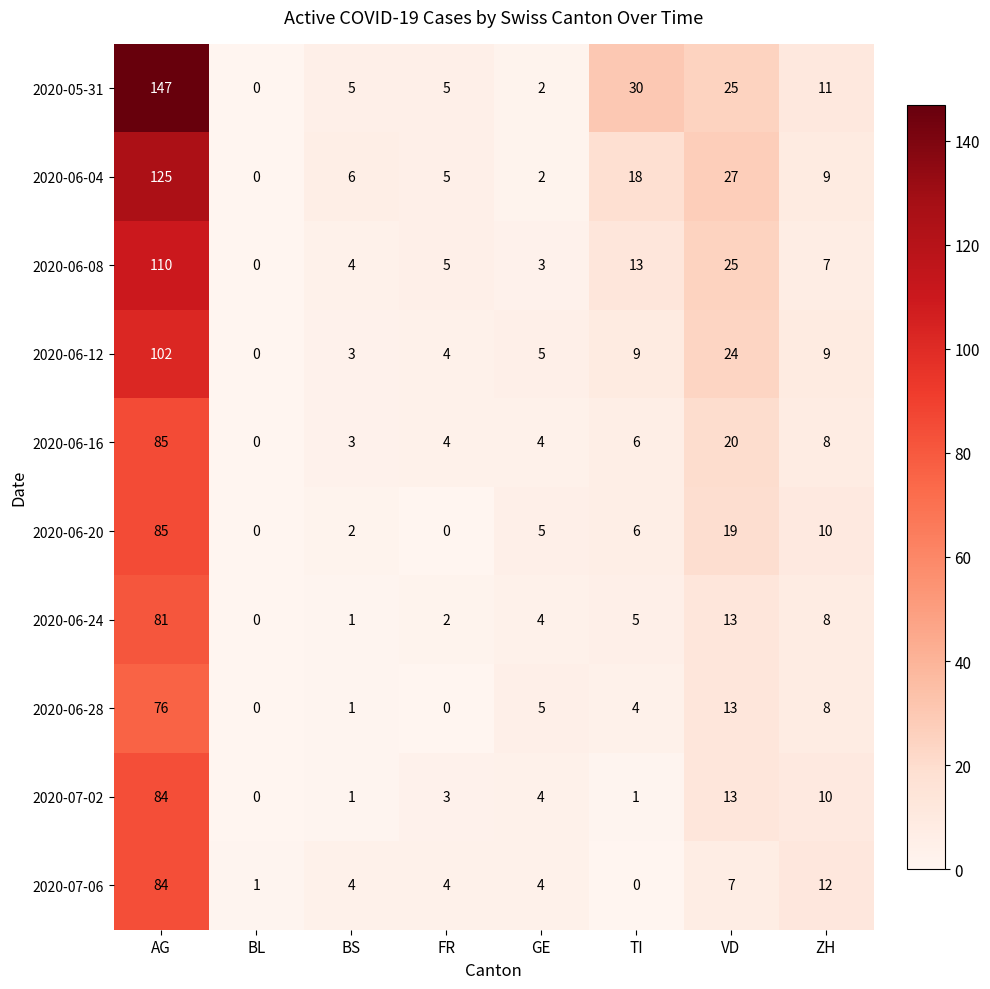

Read the 2020-05-31 value at TI.

30